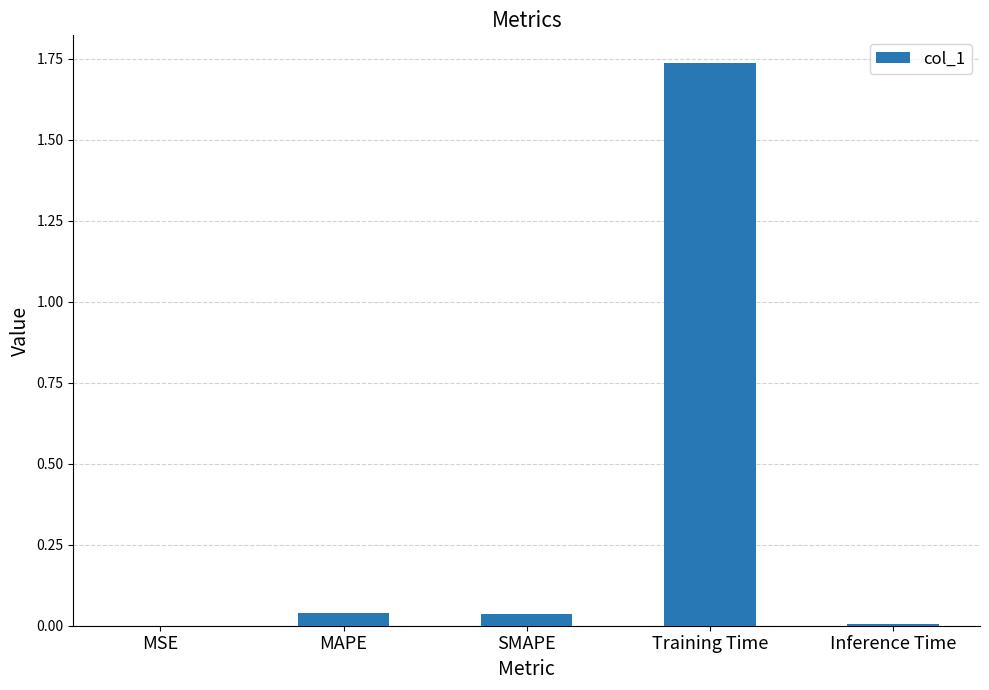

Which category has the highest value across all series?

Training Time